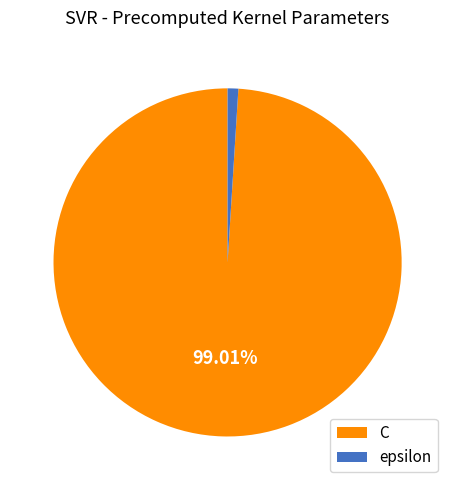

Count the number of slices in the pie.

2